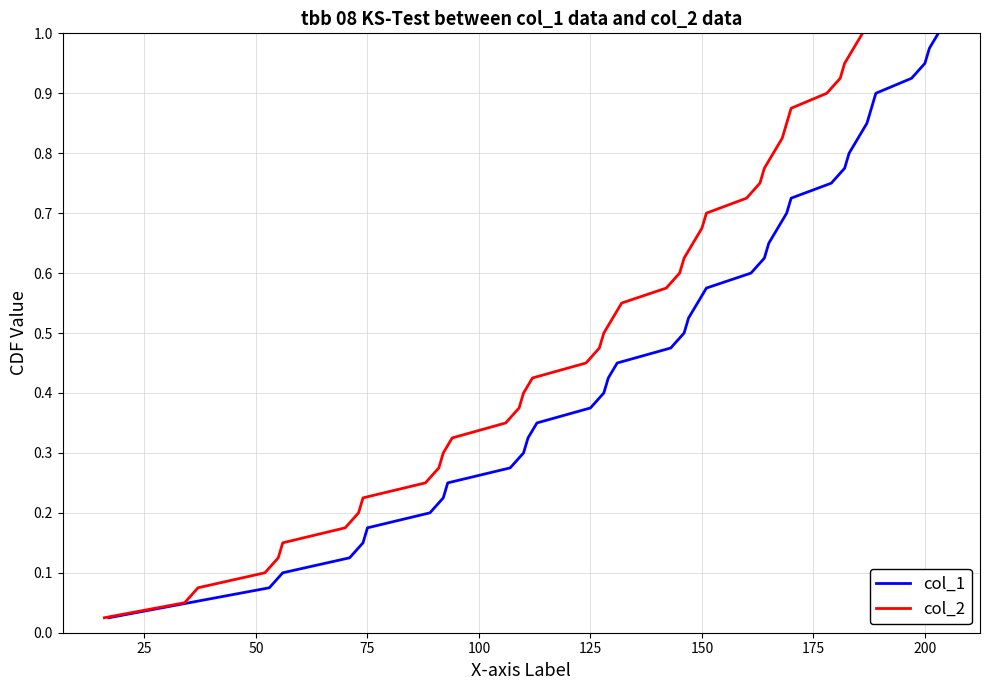

True or false: col_2 and col_1 cross at least once.

False